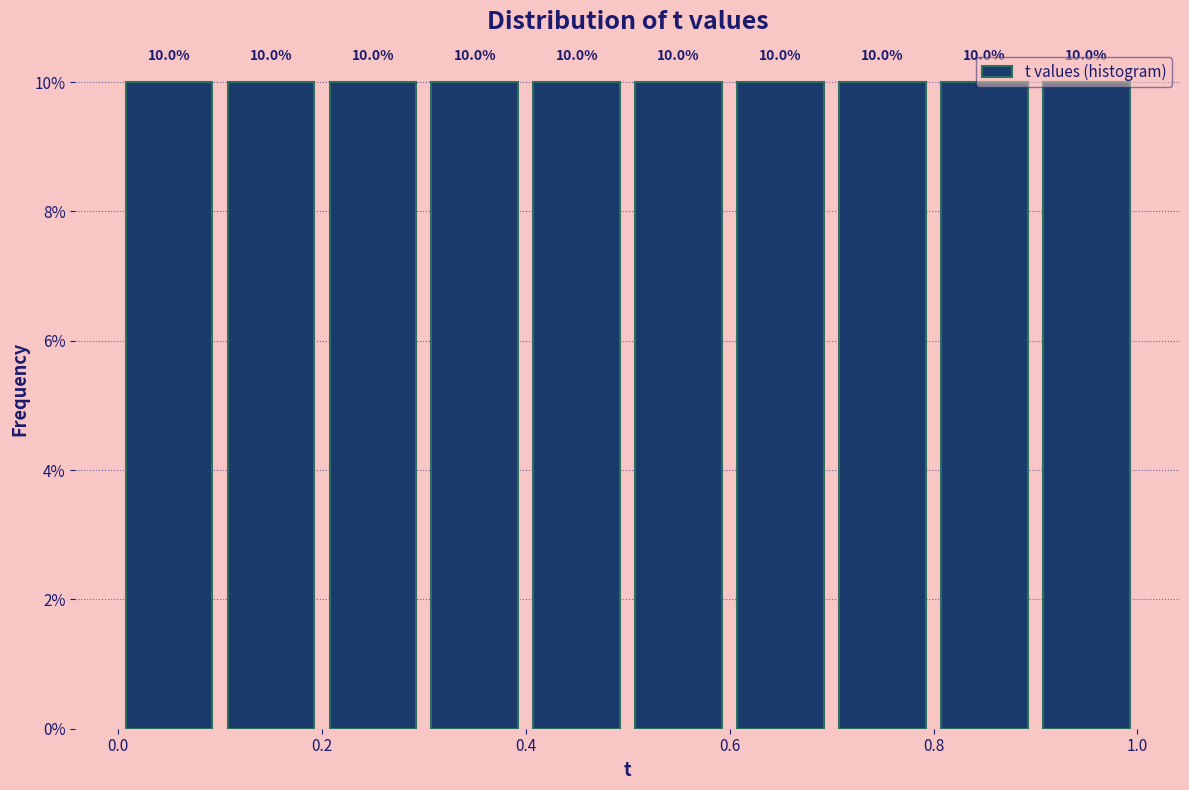

How tall is the bar that spans 0.9 to 1.0 on the x-axis?

10.0